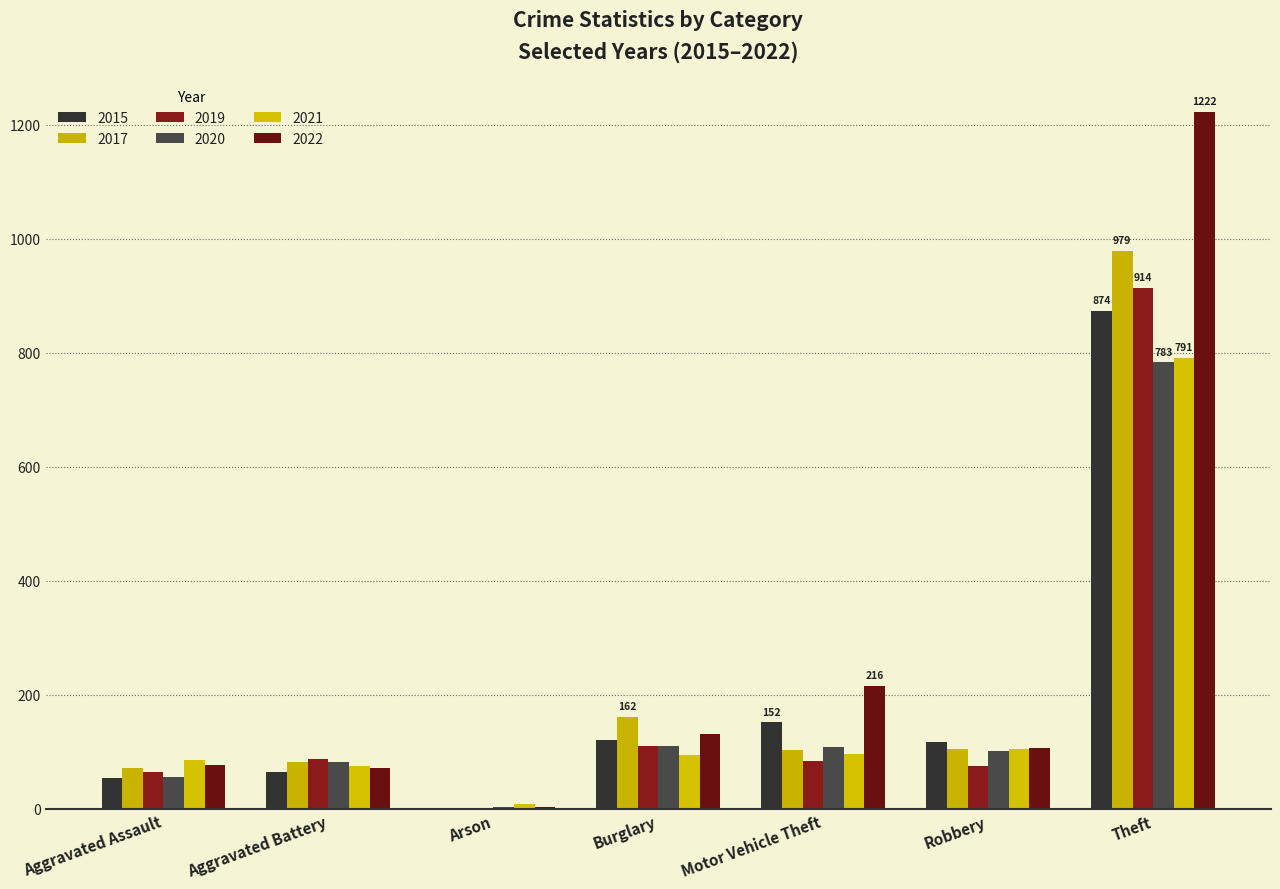

What value does the 2022 series have at Burglary, to the nearest 10?

130